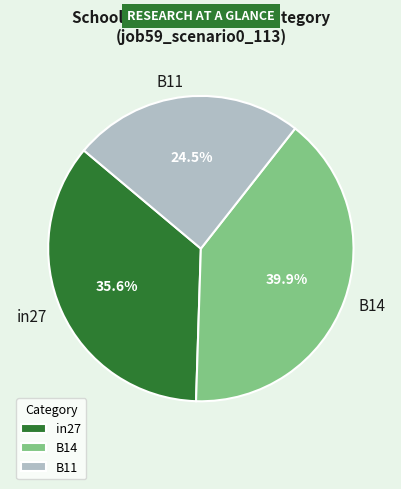

How much of the chart is everything except B11?

75.5%